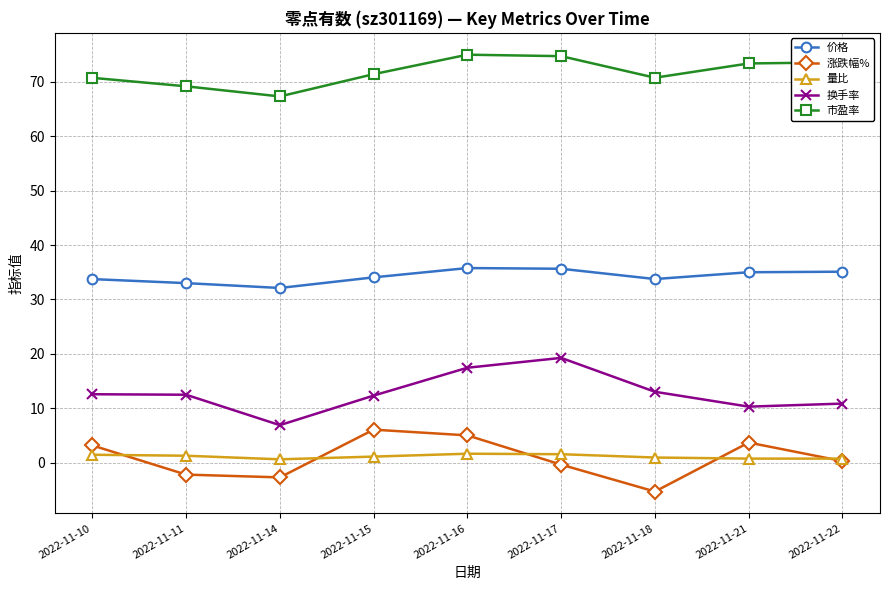

Is the value of 市盈率 at 2022-11-18 greater than the value of 涨跌幅% at 2022-11-16?

Yes